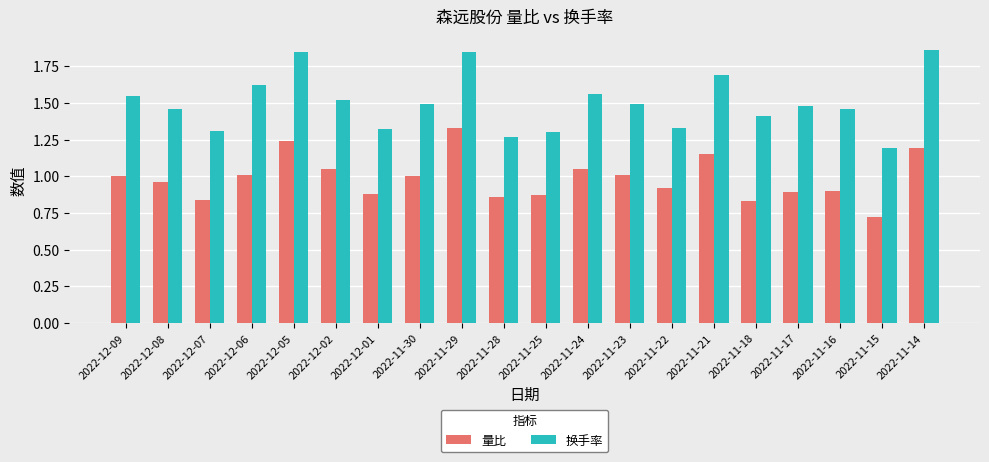

Which series has the largest range (max minus min)?

换手率